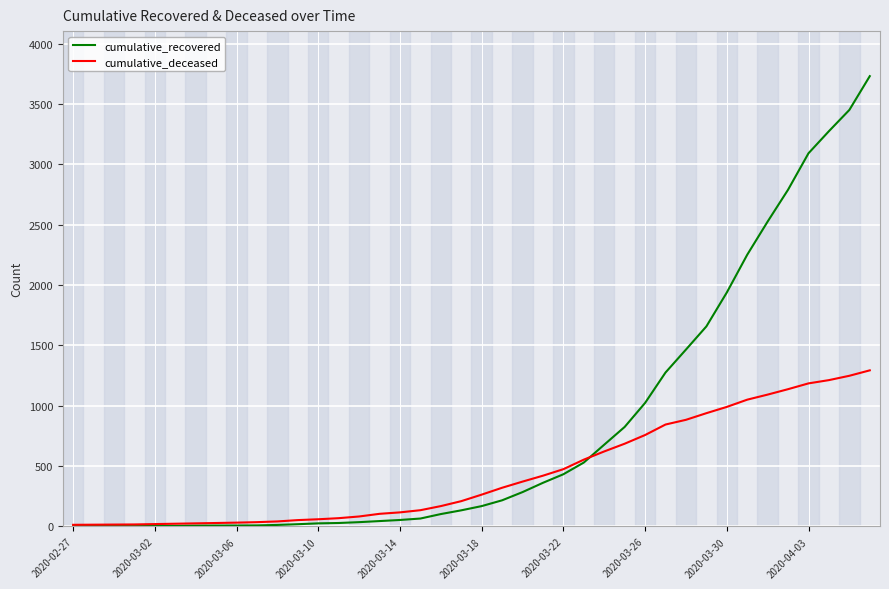

Which series has the largest total across all categories?

cumulative_recovered